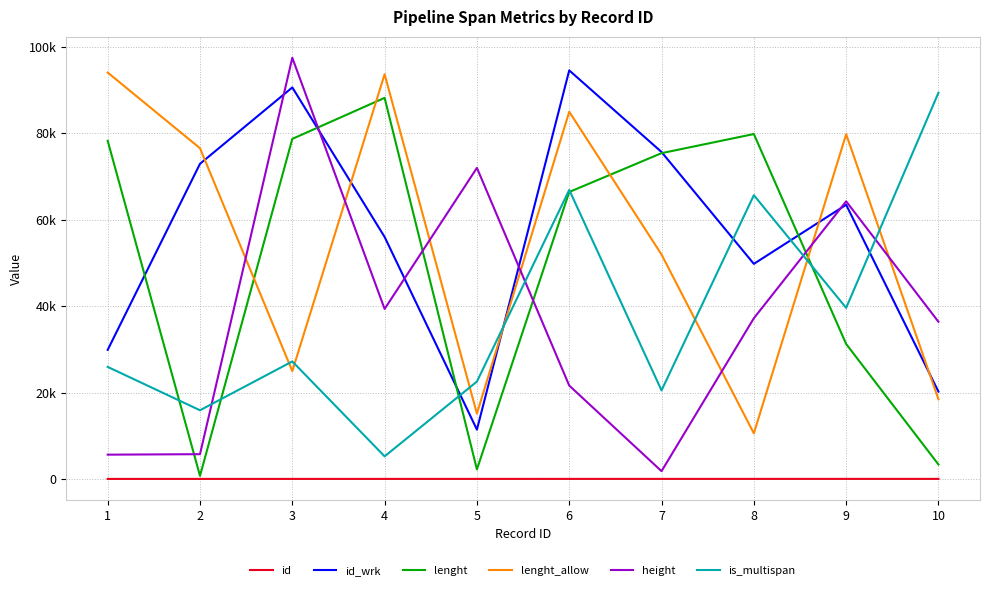

What are all the series names shown in the legend?

id, id_wrk, lenght, lenght_allow, height, is_multispan